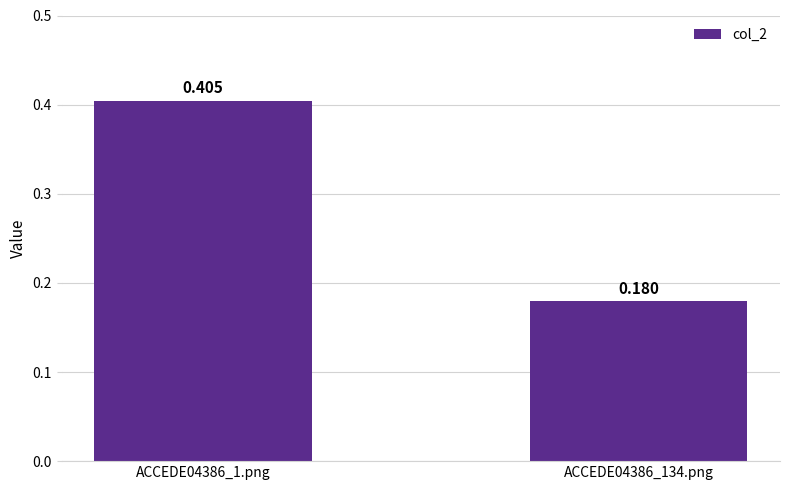

What value does the data have at ACCEDE04386_134.png?

0.2